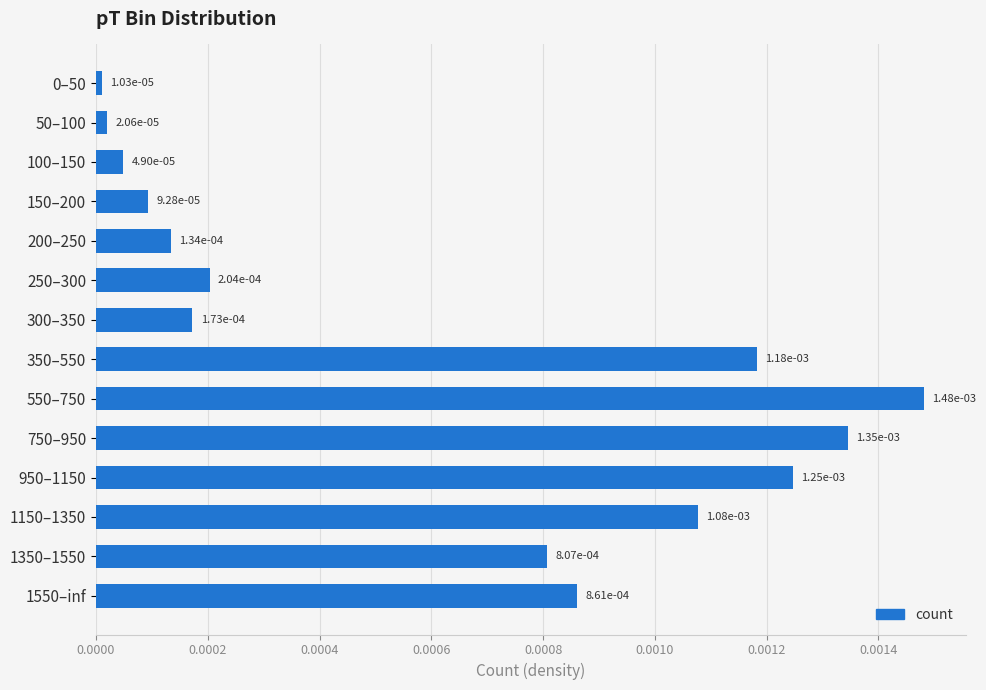

What position from the bottom is 1150–1350?

3